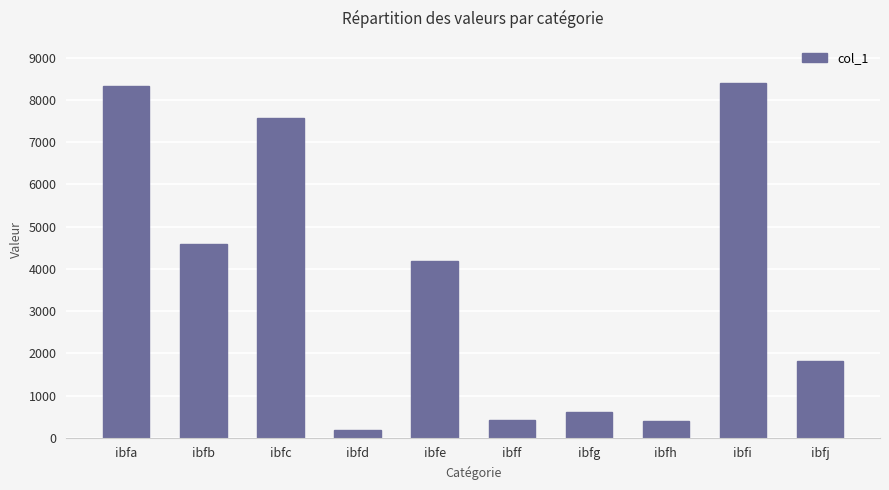

What is the minimum value shown in the chart?

182